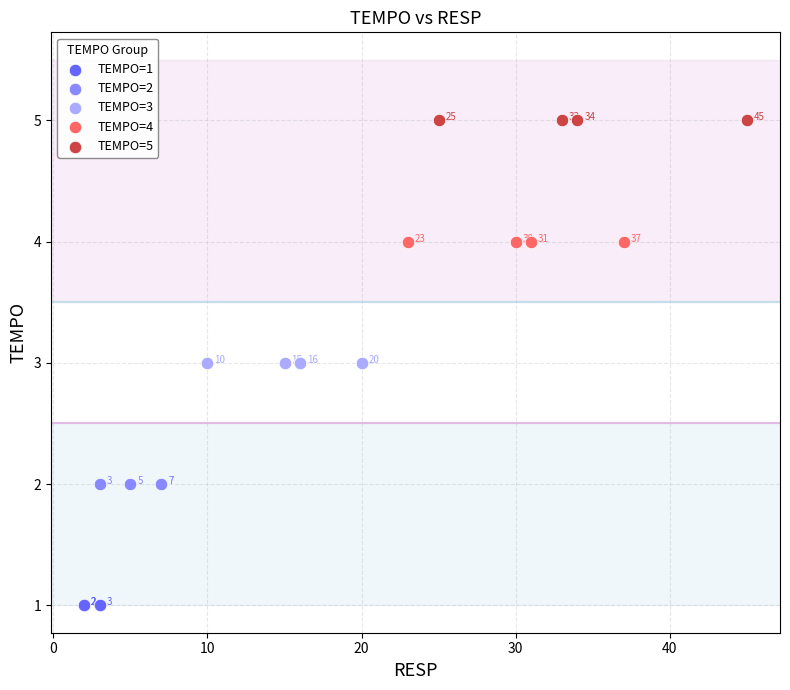

Which series contains the highest Y value?

TEMPO=5